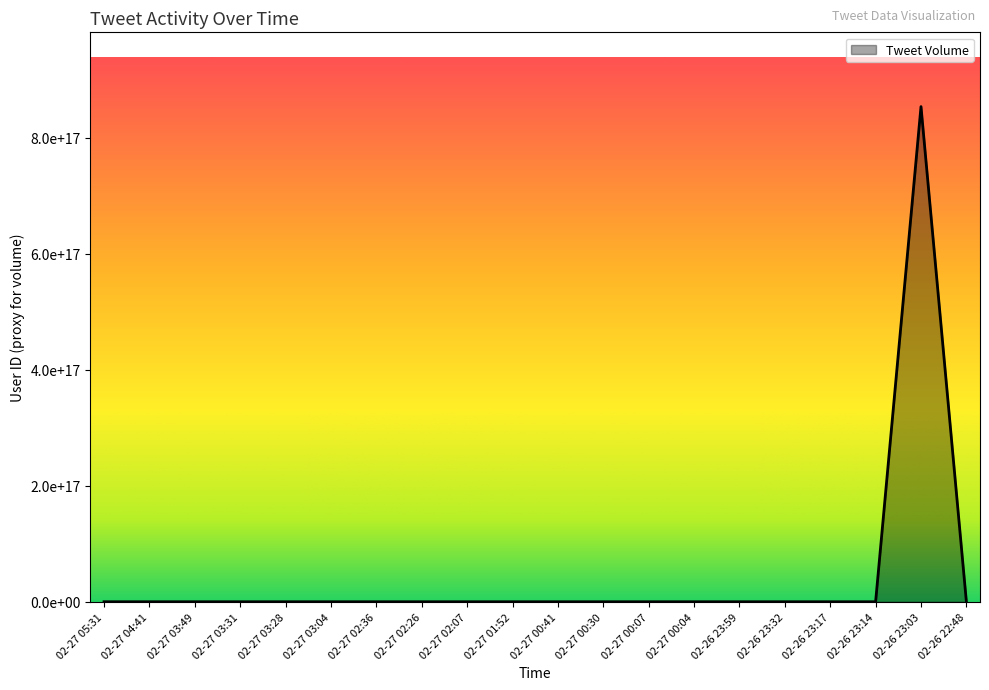

Does the chart display data point markers on the line(s)?

No